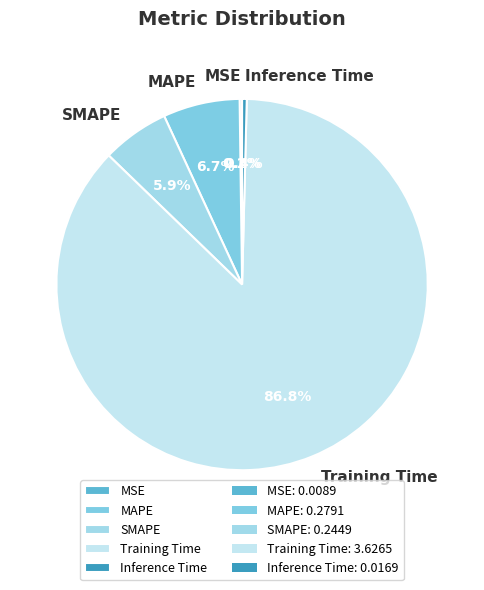

Which slice represents more than half of the pie?

Training Time